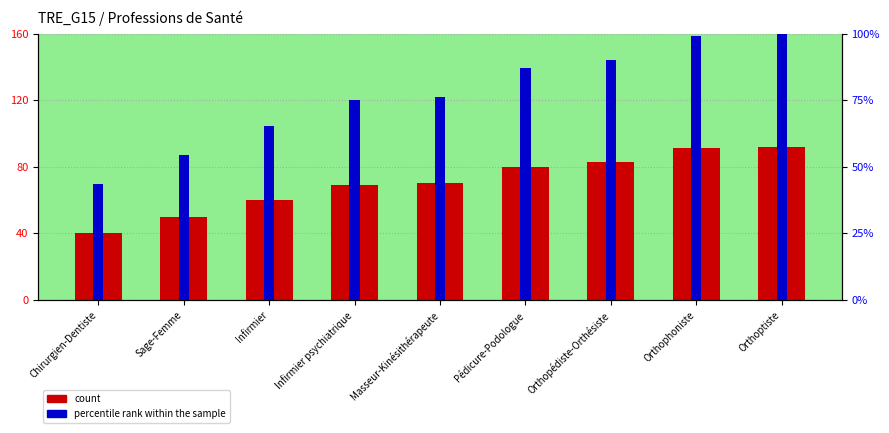

What is the label of the 4th bar from the right?

Pédicure-Podologue